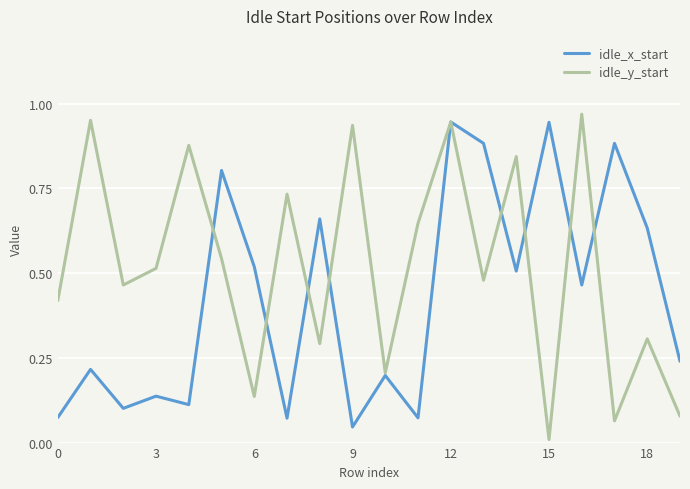

Which series has the largest total across all categories?

idle_y_start